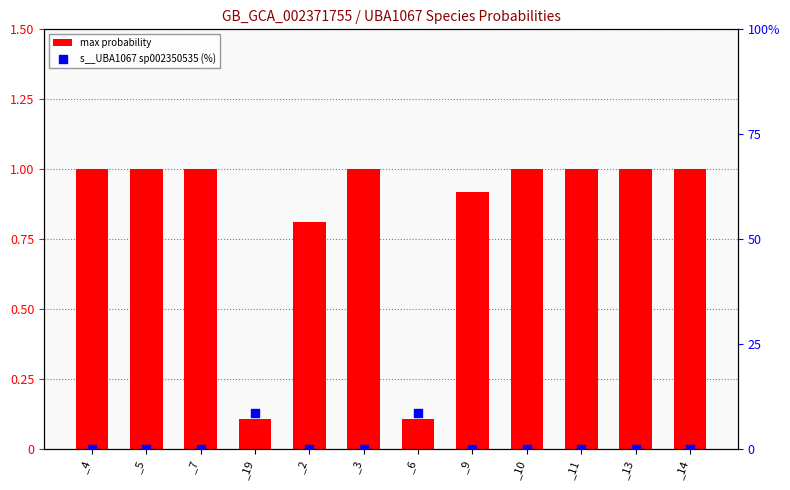

Which series has the widest spread of Y values?

s__UBA1067 sp002350535 (%)